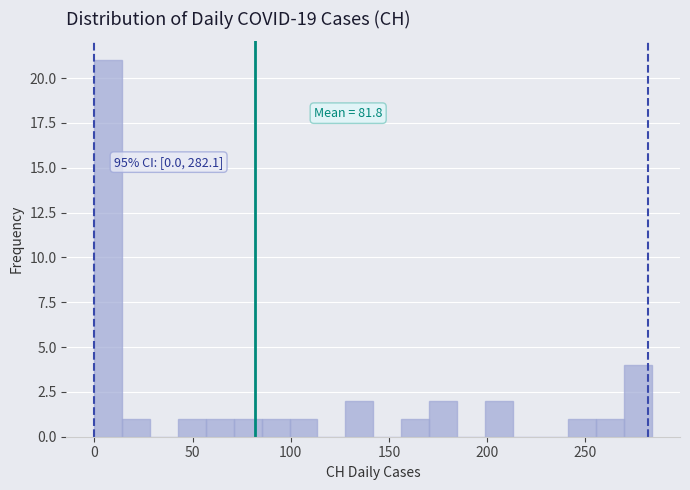

Around what value on the x-axis is the tallest bar? Give the approximate position of its centre, as read against the axis.

5